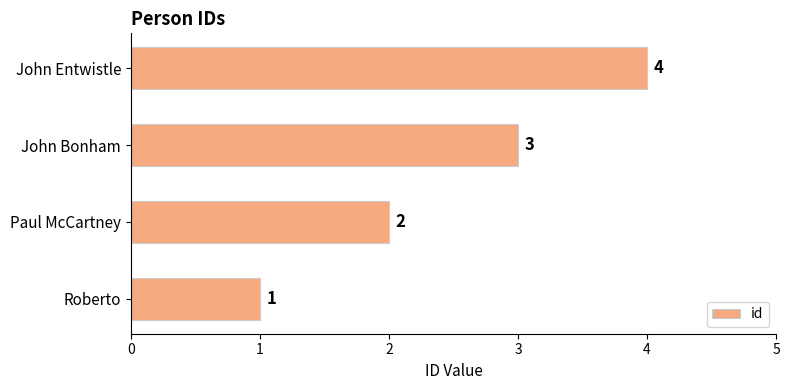

Which label corresponds to the largest value in the chart?

John Entwistle